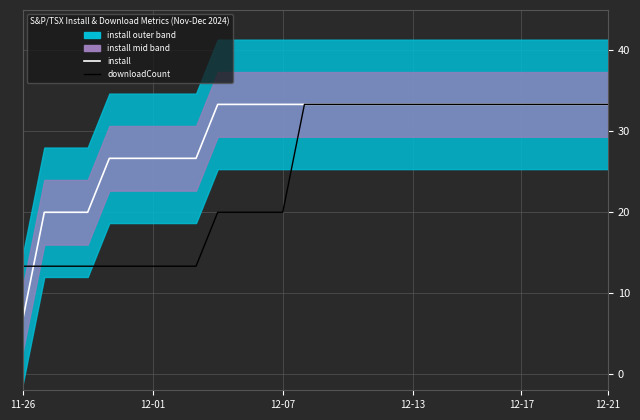

Is this an area chart (filled region under the line)?

No